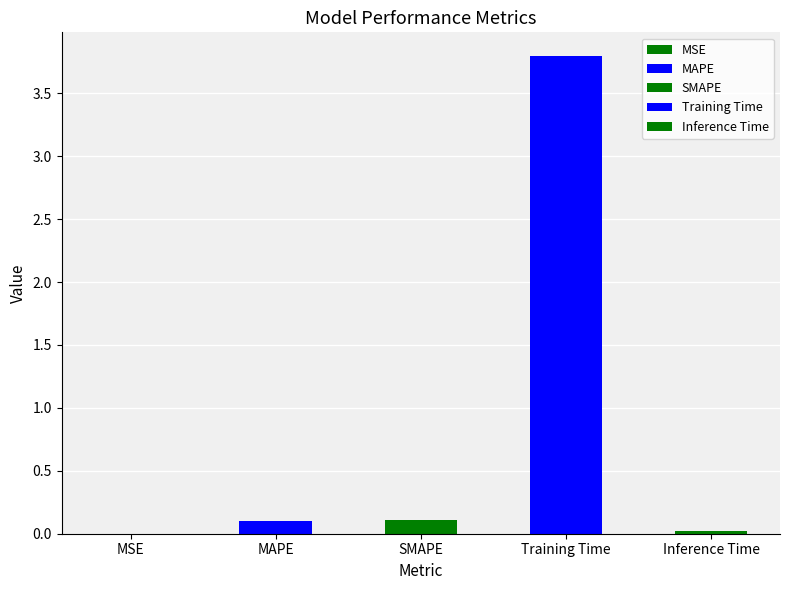

Reading left to right, what are all the values shown in this chart?

0.0	0.1	0.1	3.8	0.0